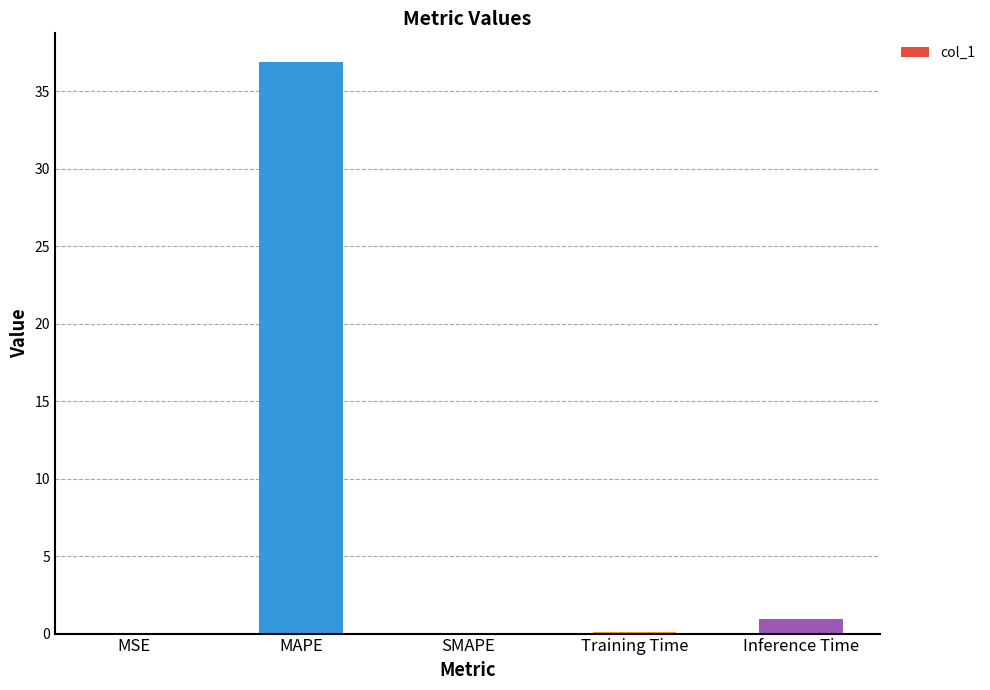

The chart shows a value of 13.7 at SMAPE. True or false?

False